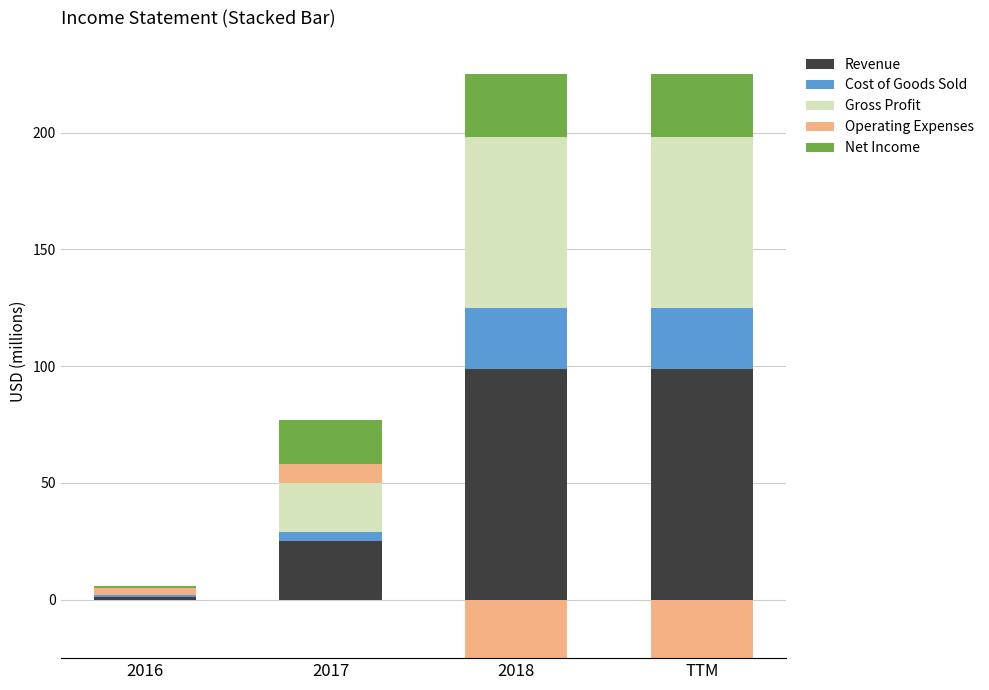

Reading right to left, extract all data points from this chart.

Revenue: 99	99	25	1
Cost of Goods Sold: 26	26	4	1
Gross Profit: 73	73	21	0
Operating Expenses: 0	0	8	3
Net Income: 27	27	19	1